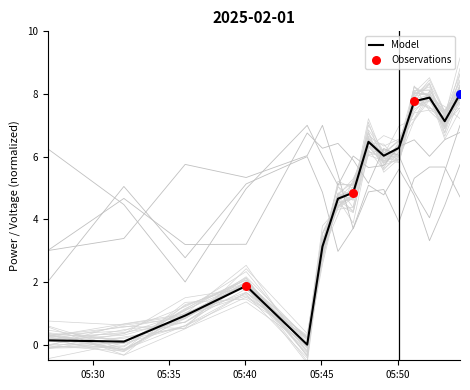

What is the highest value of the Model series?

8.0